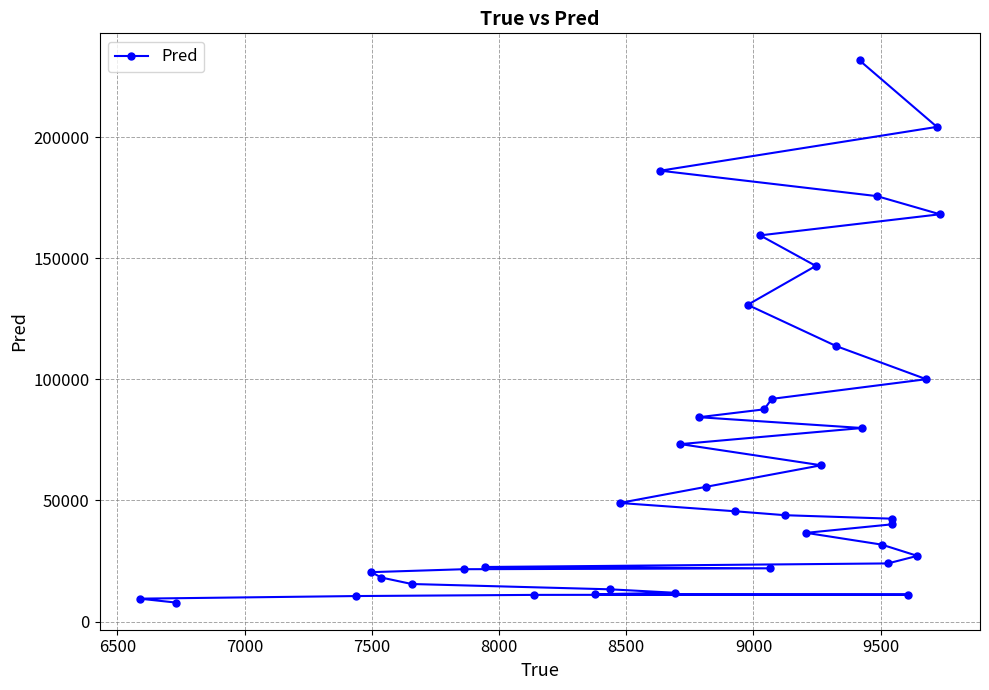

How many series are shown in this chart?

1